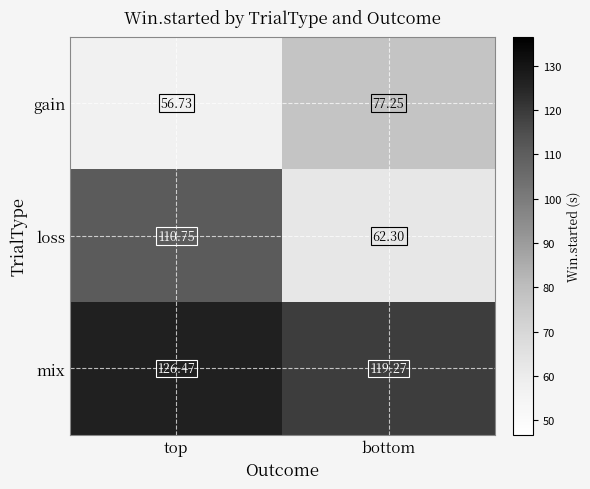

Between top and bottom, which series saw the biggest shift?

loss